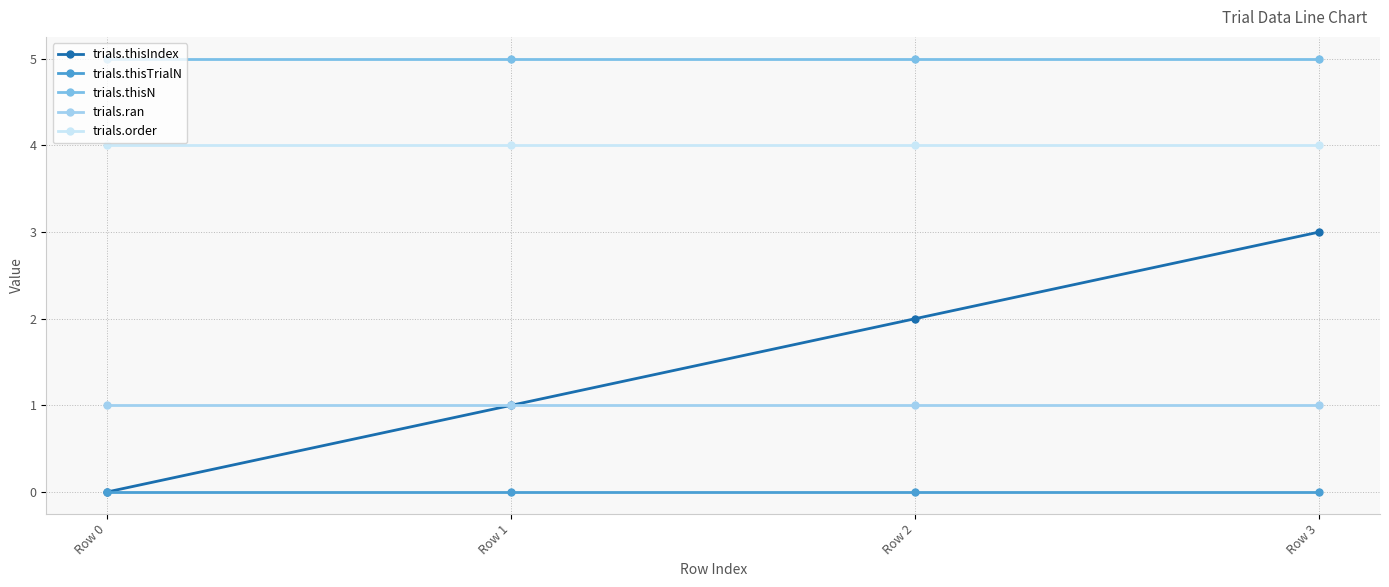

Rank the categories by trials.thisIndex value from highest to lowest.

Row 3, Row 2, Row 1, Row 0